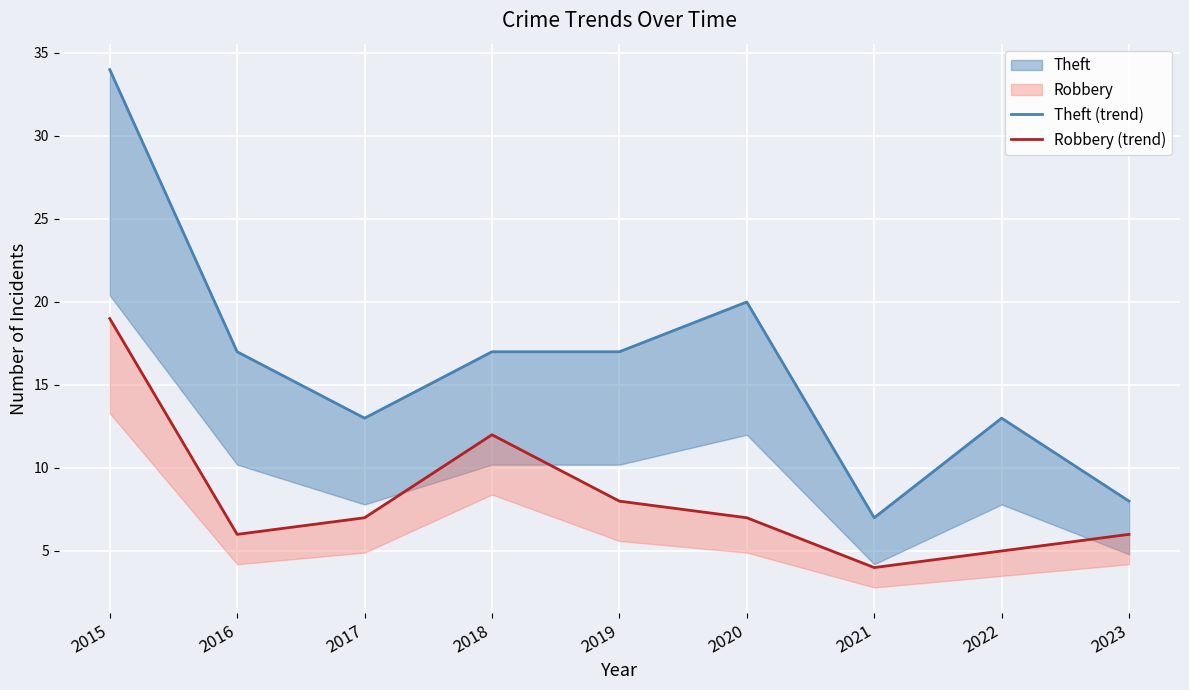

Reading right to left, transcribe all the data shown in this chart.

Theft (trend): 8	13	7	20	17	17	13	17	34
Robbery (trend): 6	5	4	7	8	12	7	6	19